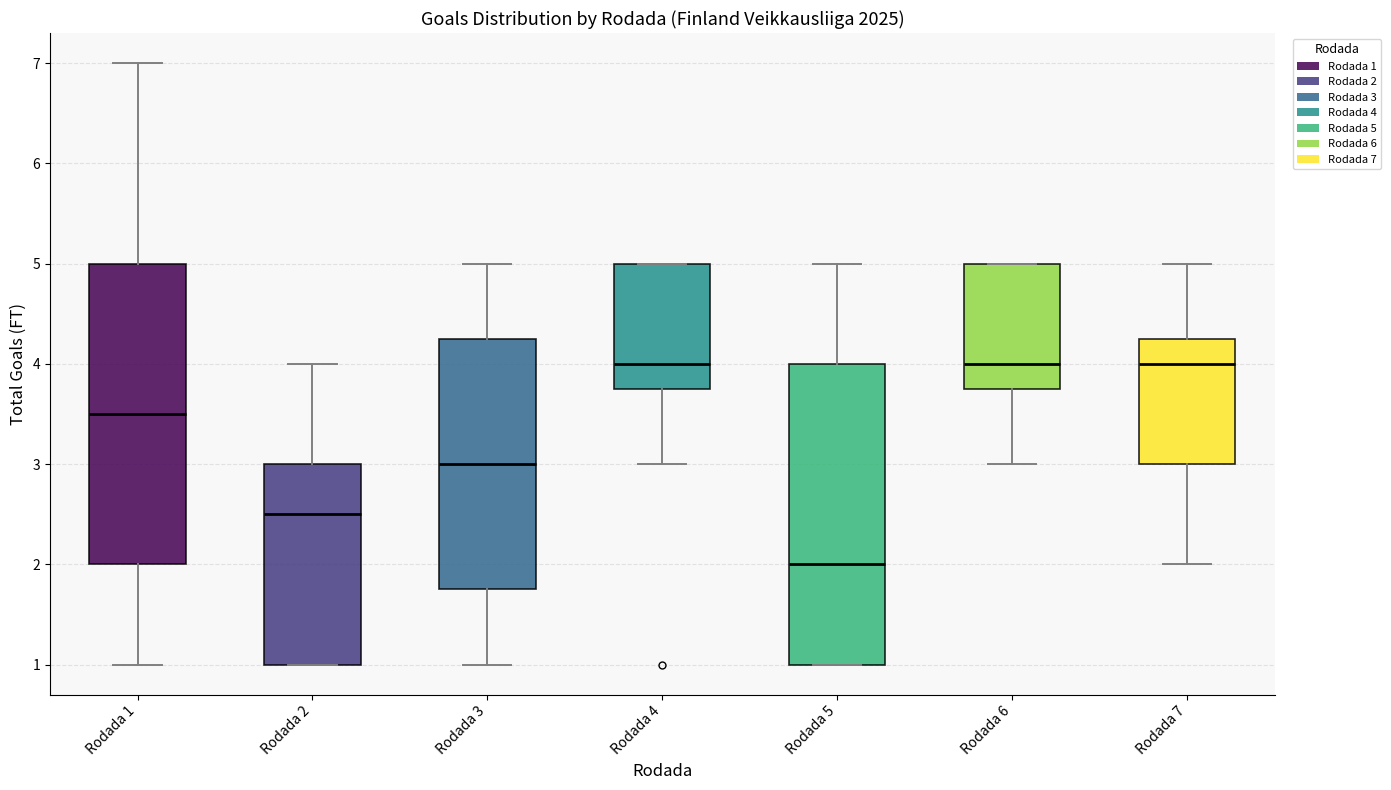

Reading left to right, transcribe this box plot: for each box, give where its median line is, the range the box spans, and where its two whiskers end, as read against the y-axis. The values are not printed on the chart, so give them approximately, as read against the axis.

Rodada 1: median 3.5, box 2.0 to 5.0, whiskers 1.0 to 7.0
Rodada 2: median 2.5, box 1.0 to 3.0, whiskers 1.0 to 4.0
Rodada 3: median 3.0, box 1.8 to 4.3, whiskers 1.0 to 5.0
Rodada 4: median 4.0, box 3.8 to 5.0, whiskers 3.0 to 5.0
Rodada 5: median 2.0, box 1.0 to 4.0, whiskers 1.0 to 5.0
Rodada 6: median 4.0, box 3.8 to 5.0, whiskers 3.0 to 5.0
Rodada 7: median 4.0, box 3.0 to 4.3, whiskers 2.0 to 5.0